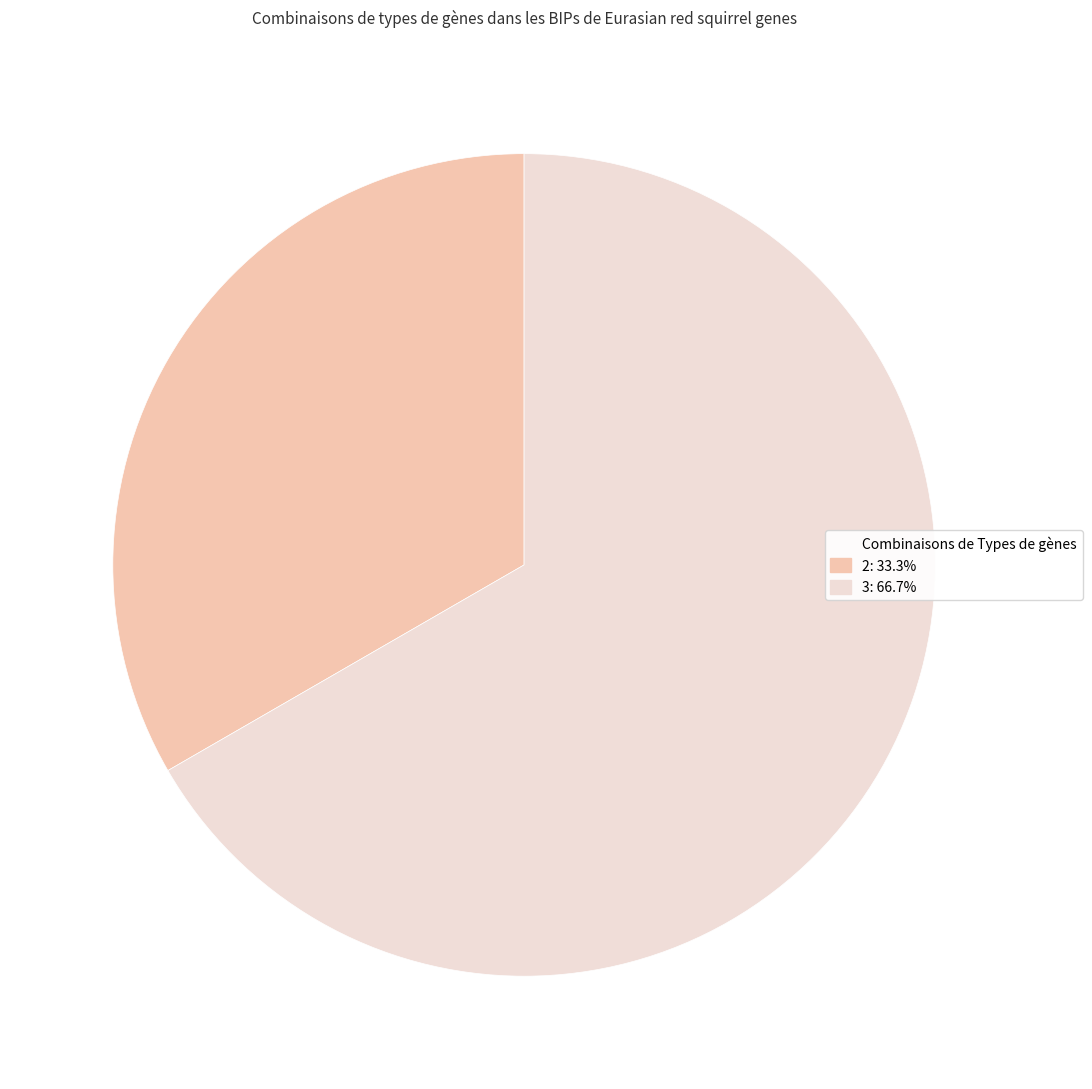

Is there a majority slice in this chart?

Yes